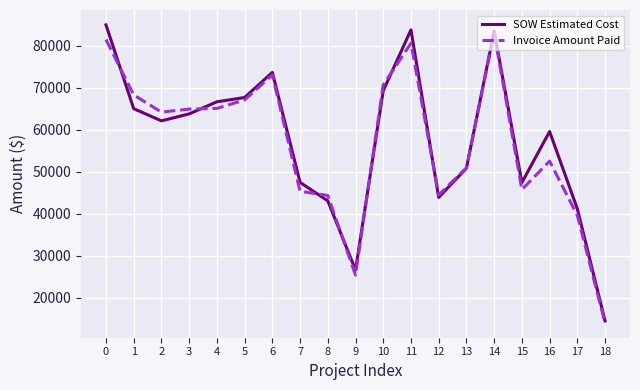

What is the approximate value of SOW Estimated Cost at 10?

69288.0